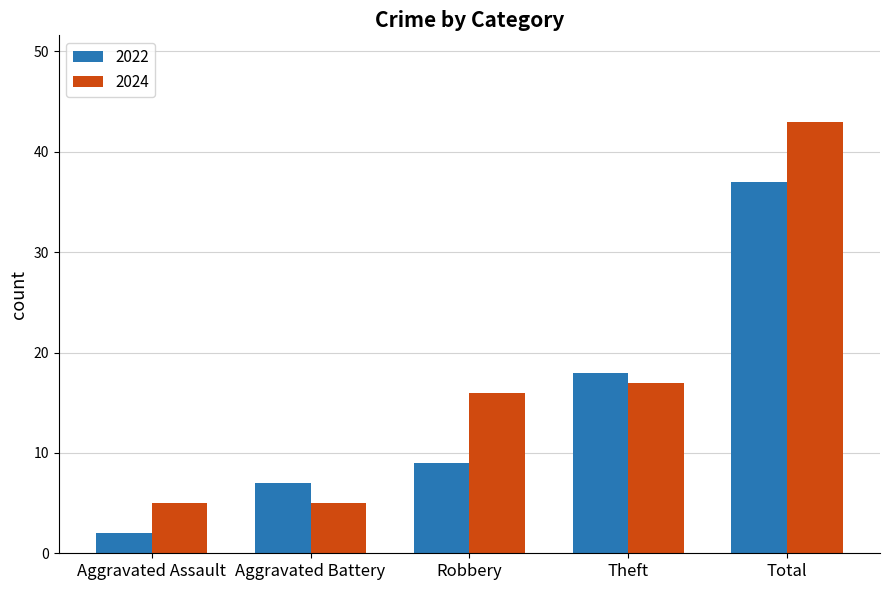

Reading left to right, list all the values displayed in this chart.

2022: Aggravated Assault=2	Aggravated Battery=7	Robbery=9	Theft=18	Total=37
2024: Aggravated Assault=5	Aggravated Battery=5	Robbery=16	Theft=17	Total=43